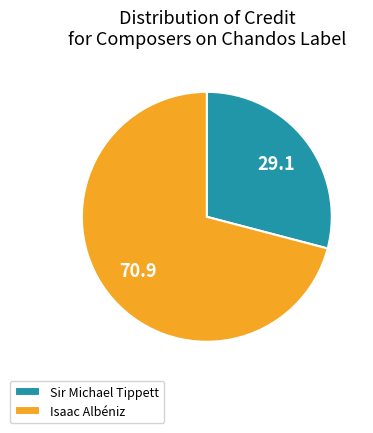

Which has a higher value, Sir Michael Tippett or Isaac Albéniz?

Isaac Albéniz